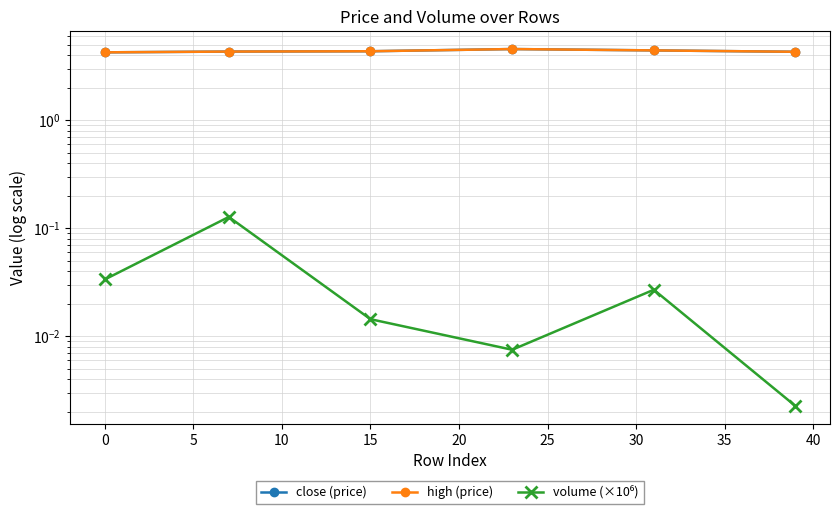

Rank the series by their maximum value, from highest to lowest.

close (price), high (price), volume (×10⁶)